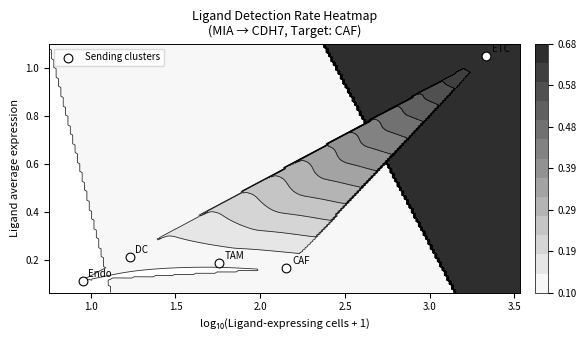

What is the difference between the maximum and minimum values?

0.9